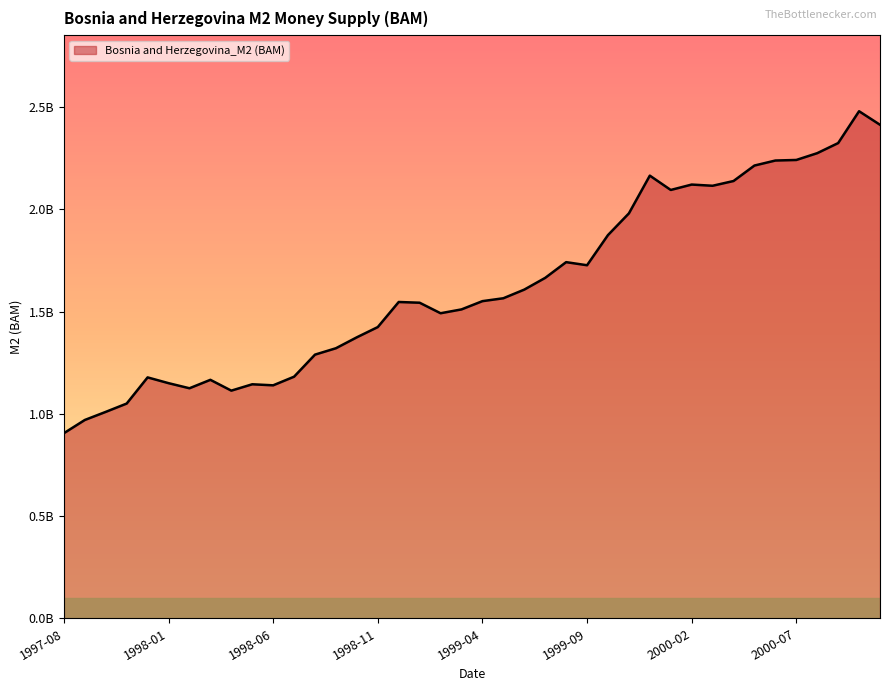

Is this an area chart (filled region under the line)?

Yes